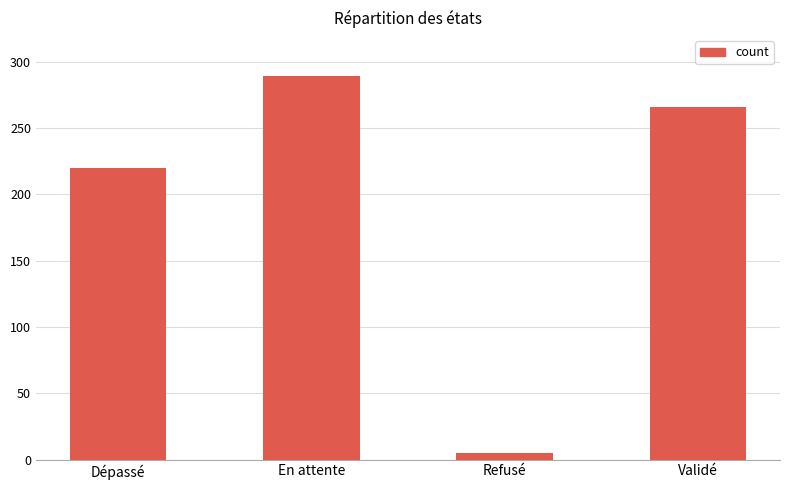

What is the label of the 2nd bar from the right?

Refusé